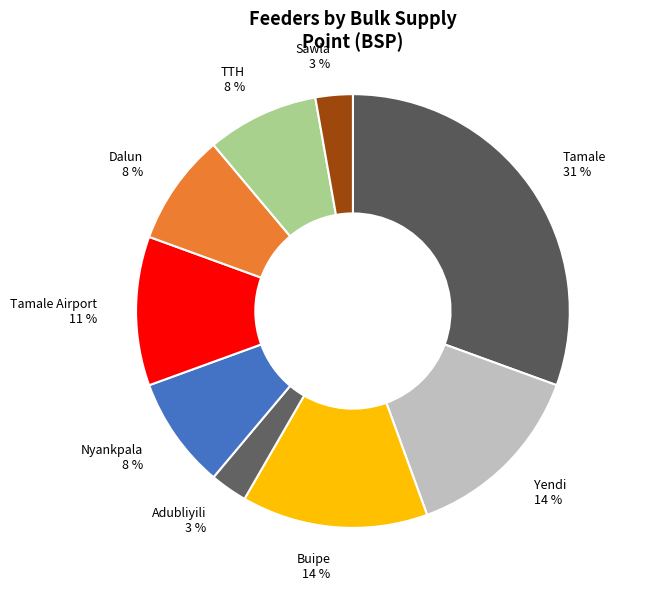

Do Tamale 31 % and Tamale Airport 11 % together represent more than half of the pie?

No